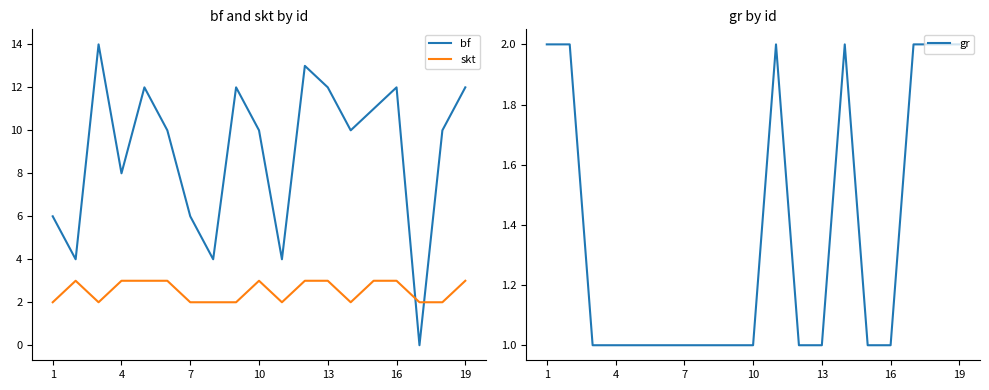

What is the maximum value for bf?

14